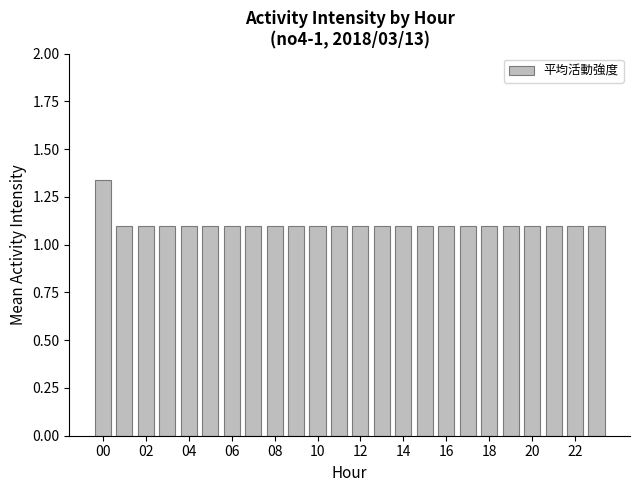

Count the values in the range 1 to 2.

24